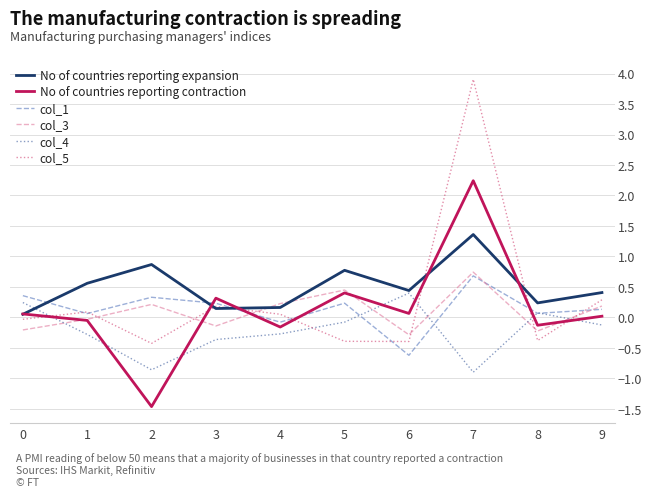

How many values in col_5 are above zero?

5